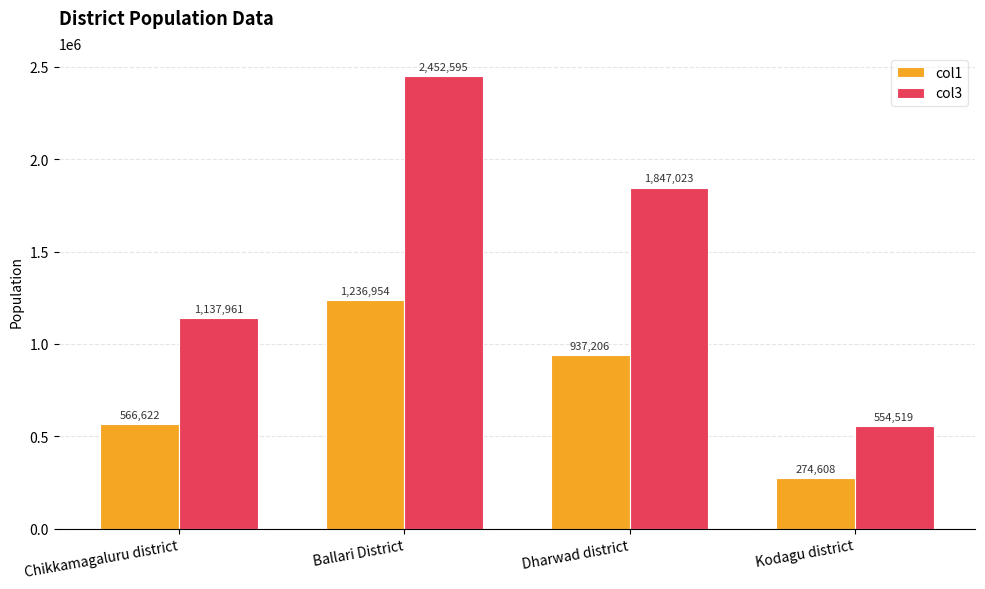

What is the sum of the col3 values at Dharwad district and Chikkamagaluru district?

2984984